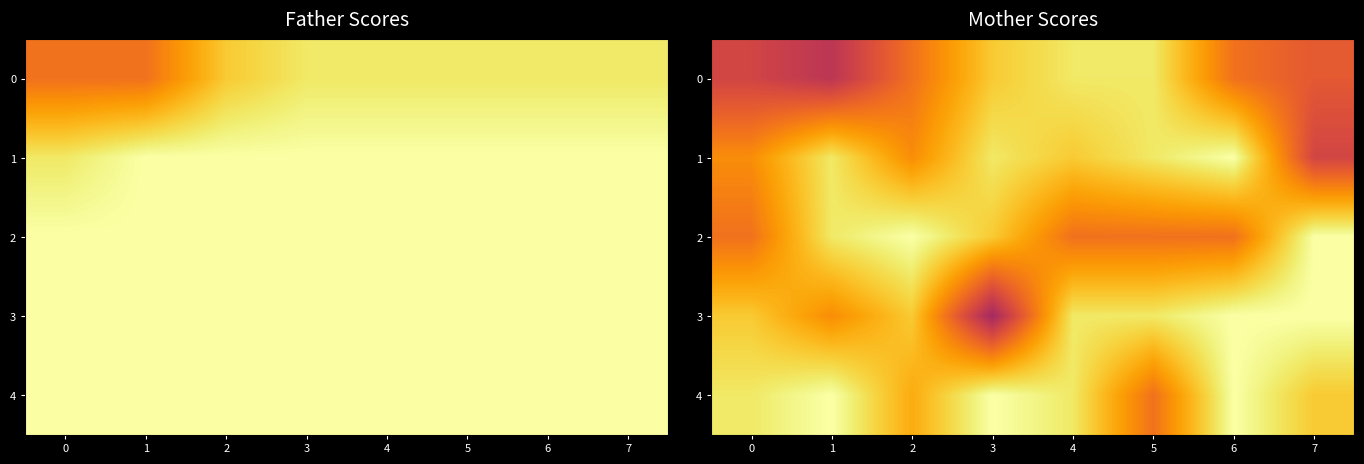

What value does the 0 series have at 4?

15